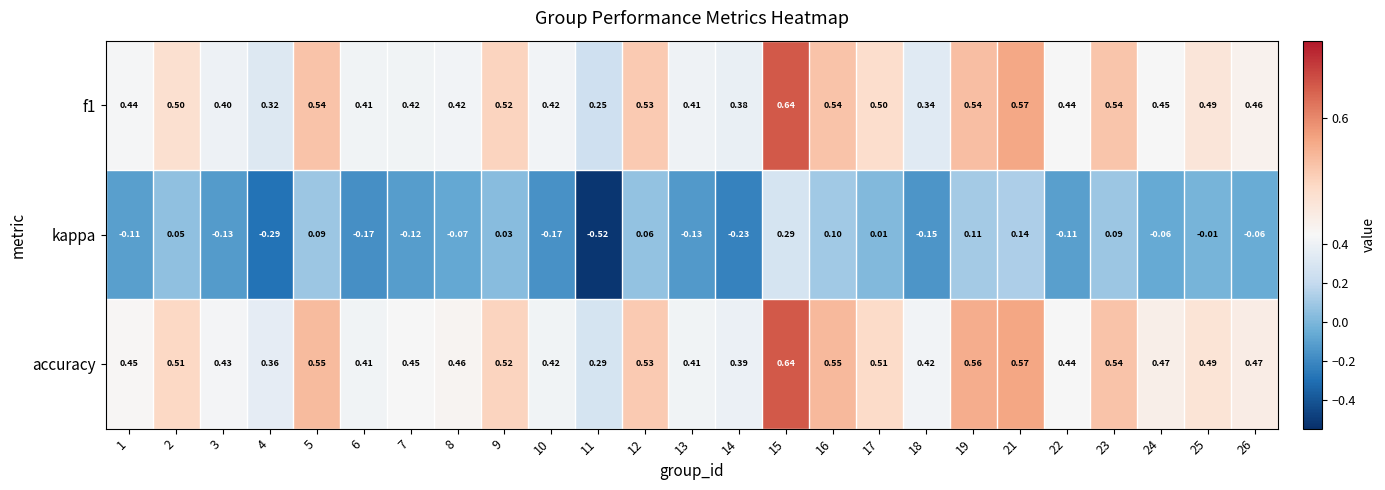

Between 13 and 25, which series saw the biggest shift?

kappa